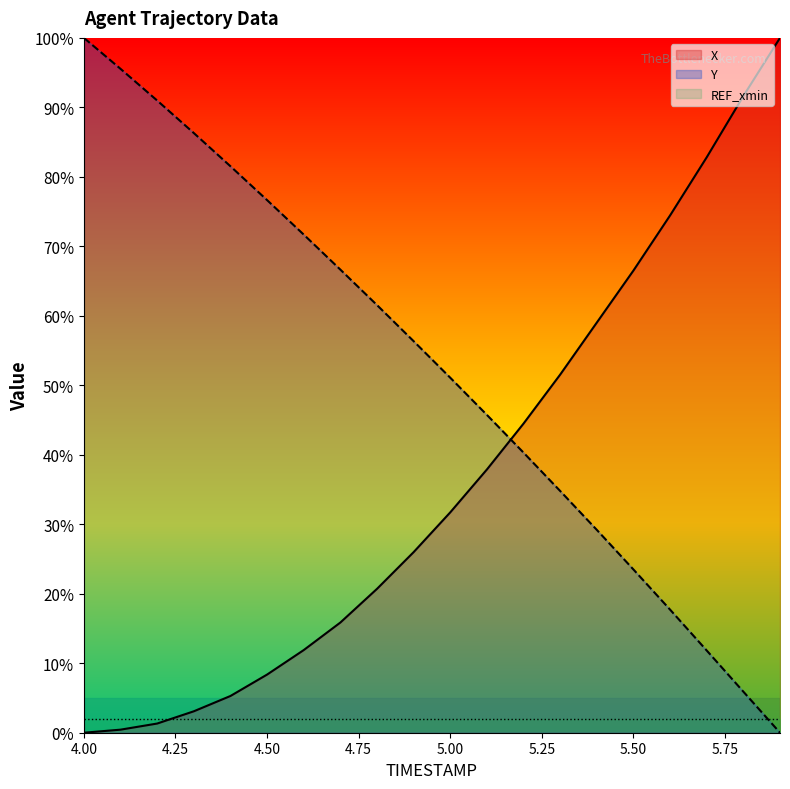

Between which two adjacent categories do Y and X first intersect?

5.1 and 5.2